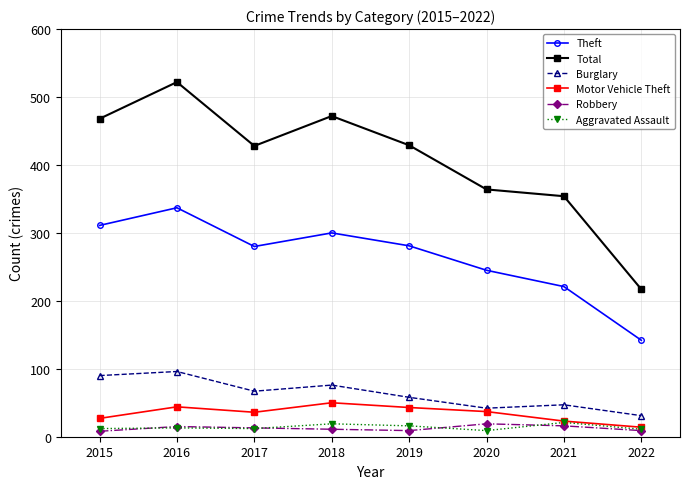

Where does the Burglary series first go above 67?

2015